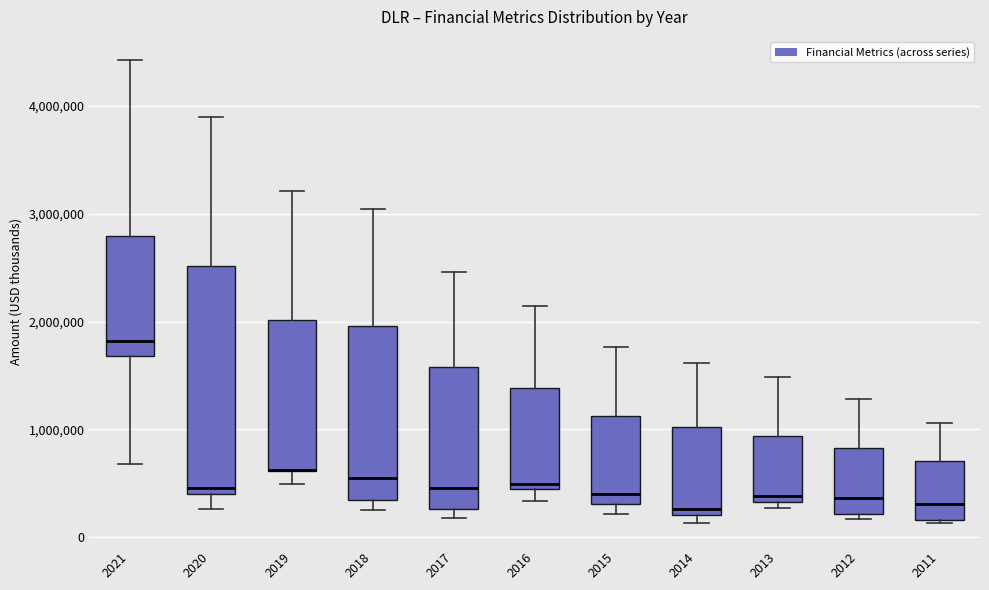

Where does the median line of the box at x = 2021 sit on the y-axis? The values are not printed on the chart, so give them approximately, as read against the axis.

1800000